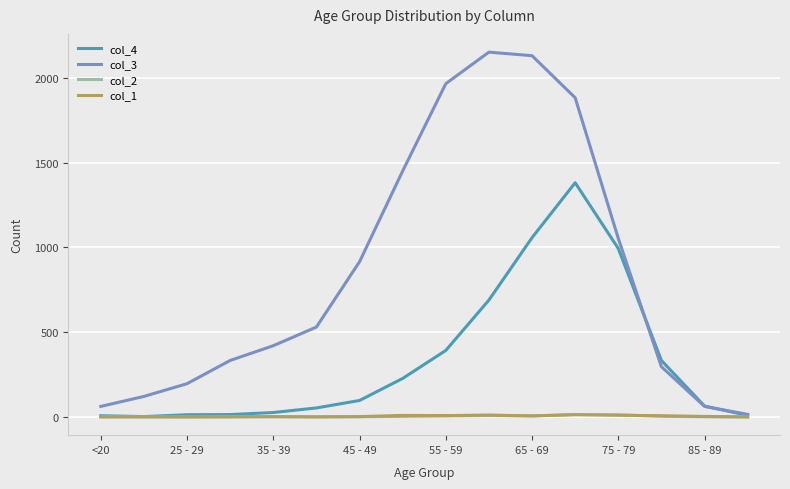

What are all the series names shown in the legend?

col_4, col_3, col_2, col_1